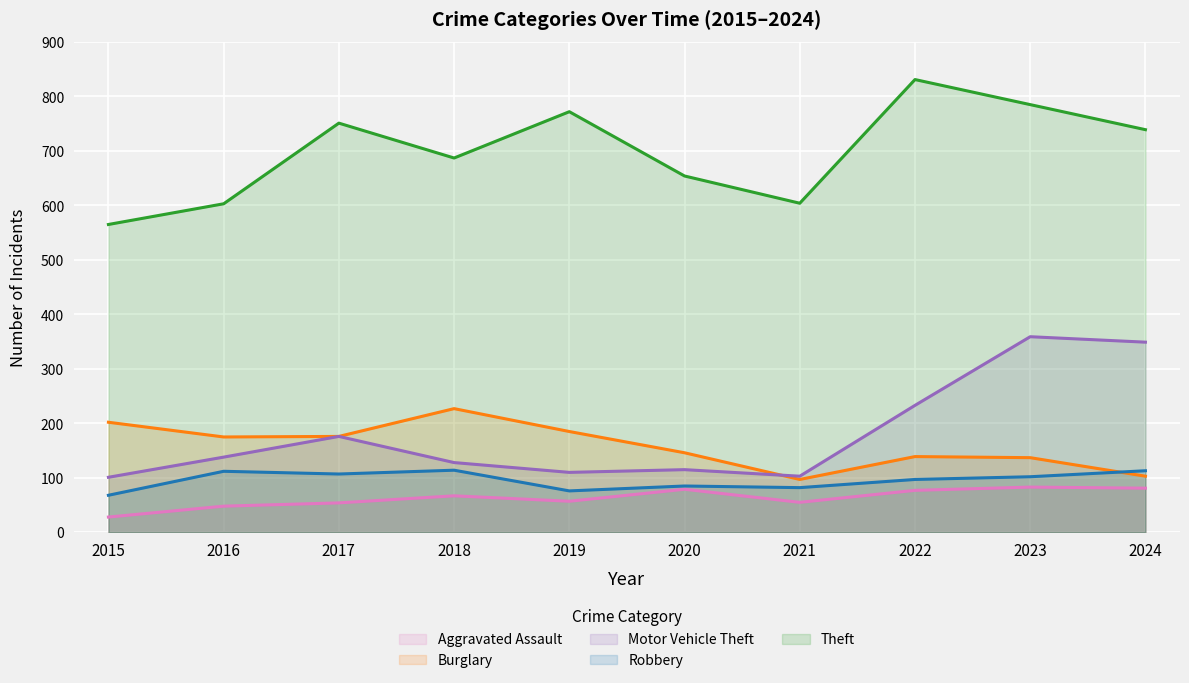

In Burglary, how many points are lower than both neighbors (excluding endpoints)?

2